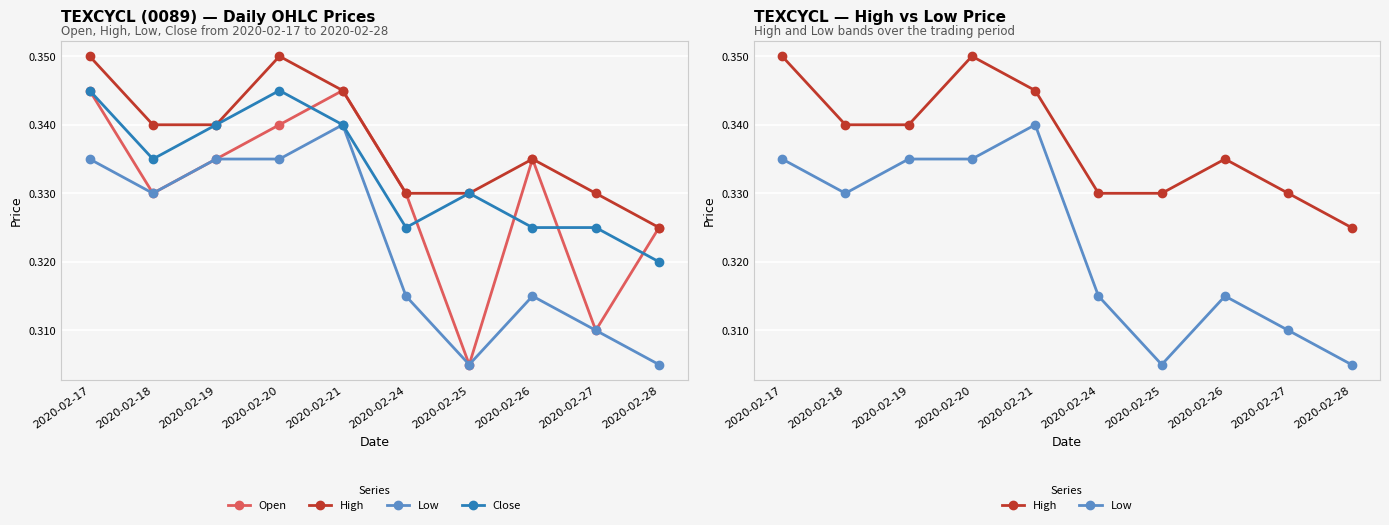

Rank the series by their maximum value, from lowest to highest.

Low, Open, Close, High